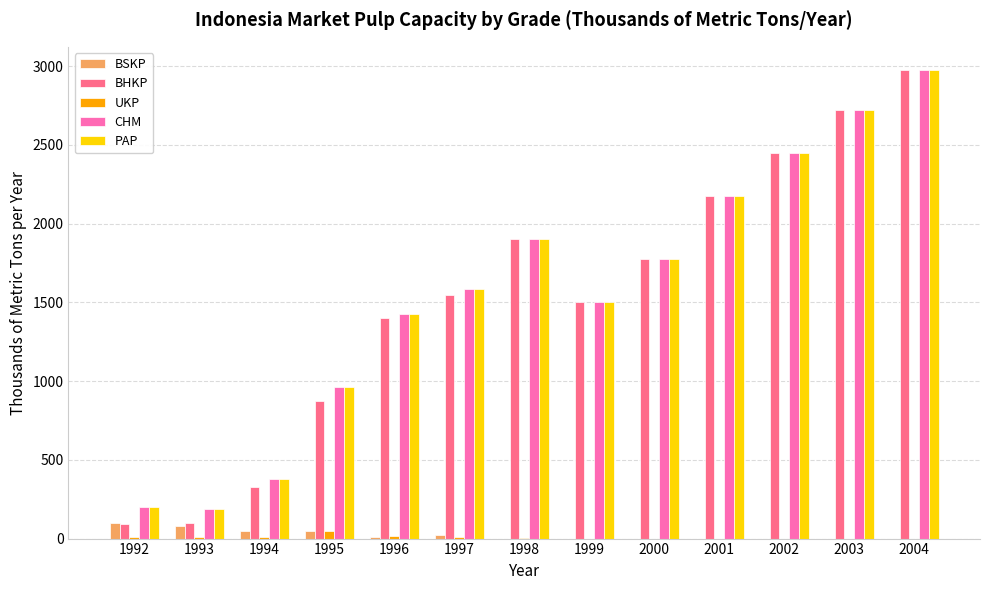

Is the value of PAP at 1994 greater than the value of CHM at 2000?

No